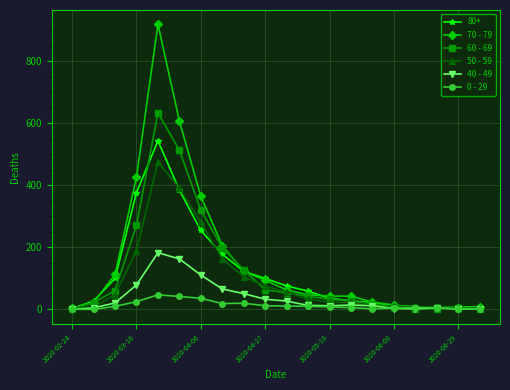

True or false: 40 - 49 has more than 1 interior local peaks.

True